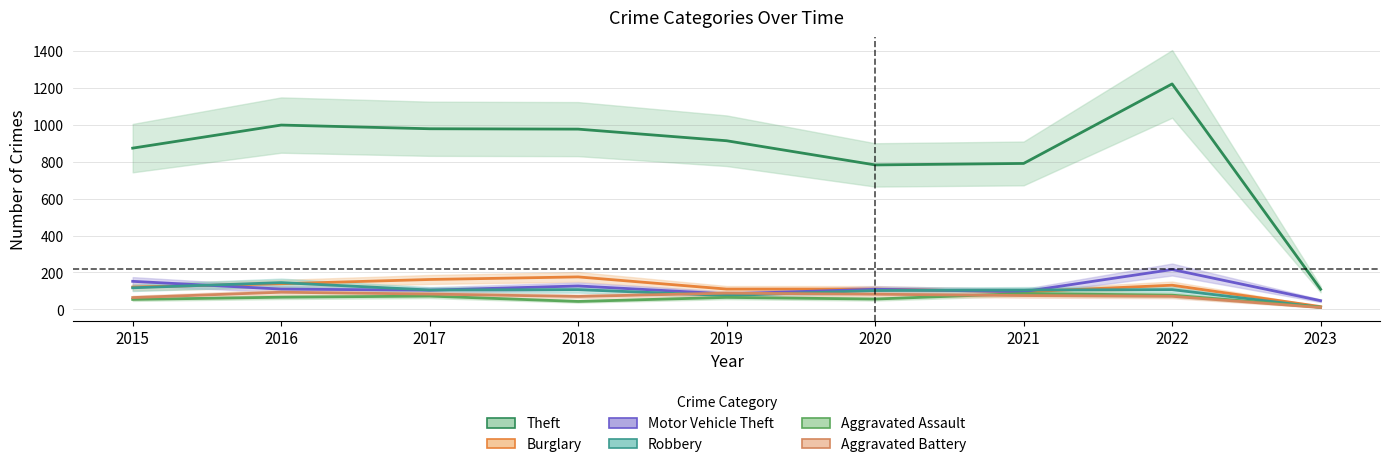

Rank the series at 2017 from highest to lowest value.

Theft, Burglary, Robbery, Motor Vehicle Theft, Aggravated Battery, Aggravated Assault